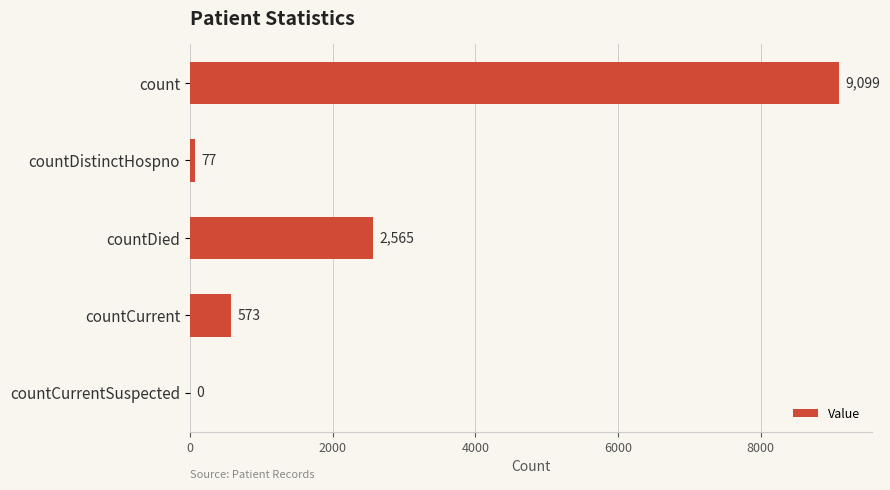

How many data points does each series have?

5